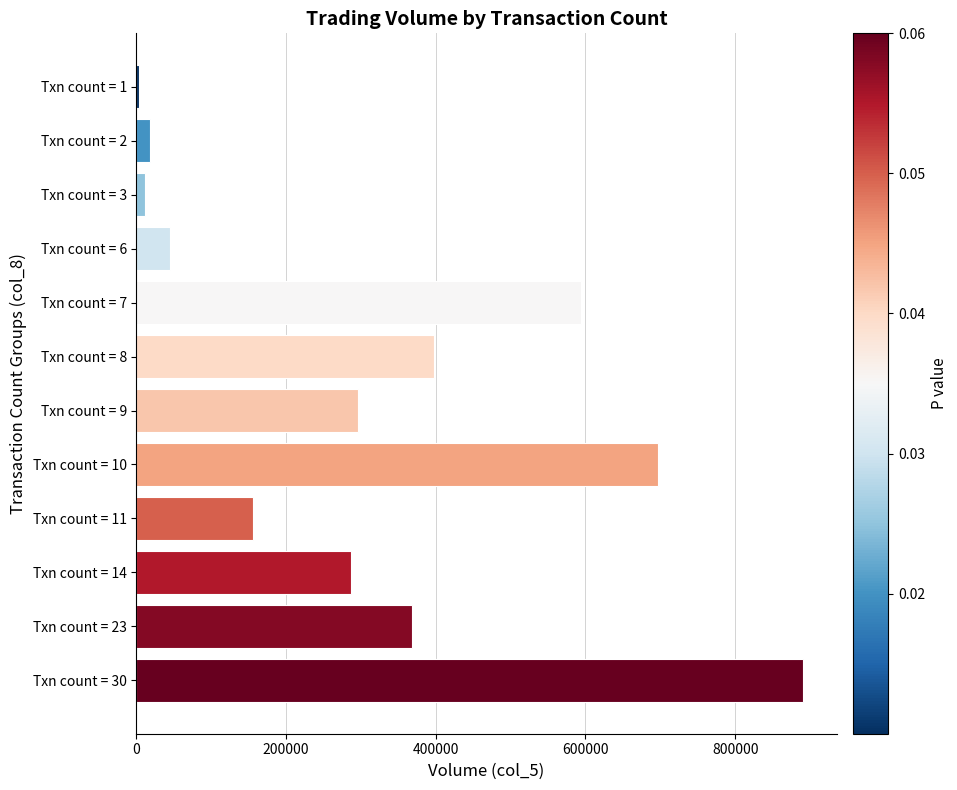

Reading top to bottom, what are all the values shown in this chart?

Txn count = 1=3000	Txn count = 2=18000	Txn count = 3=12000	Txn count = 6=45000	Txn count = 7=594000	Txn count = 8=397000	Txn count = 9=296000	Txn count = 10=697000	Txn count = 11=156000	Txn count = 14=287000	Txn count = 23=368000	Txn count = 30=891000